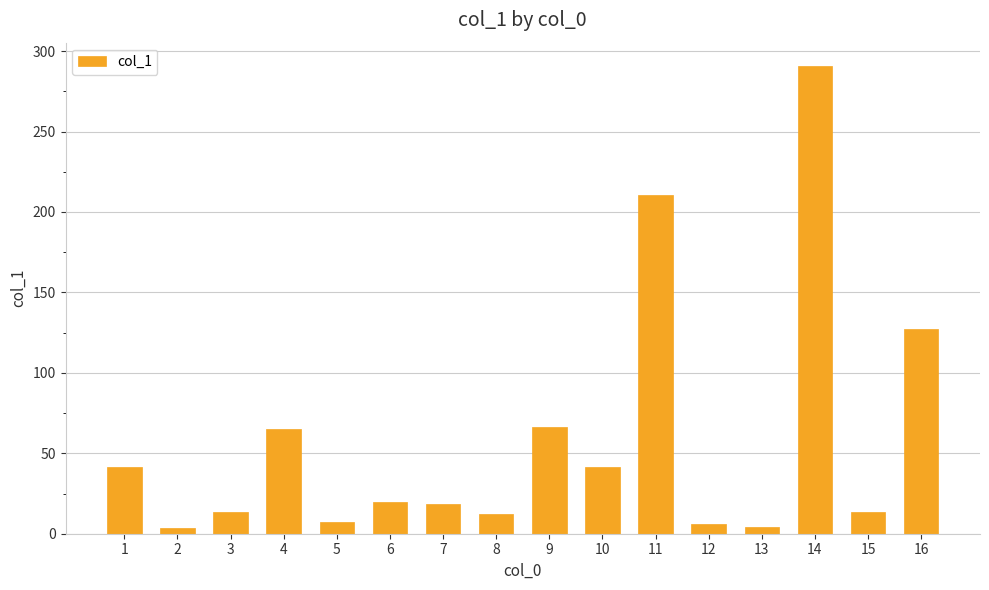

What is the average value?

58.8